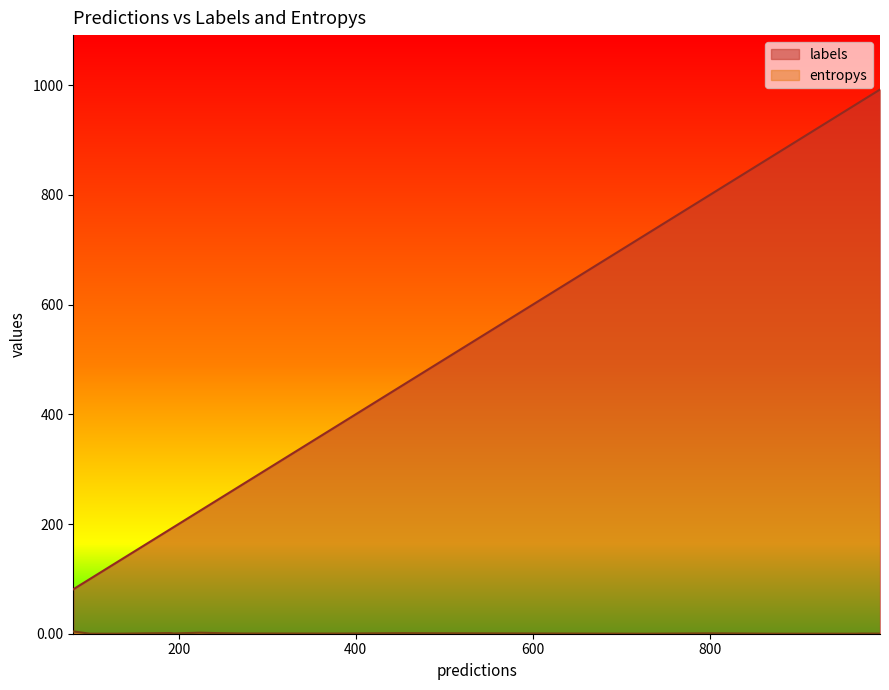

What are all the series names shown in the legend?

labels, entropys